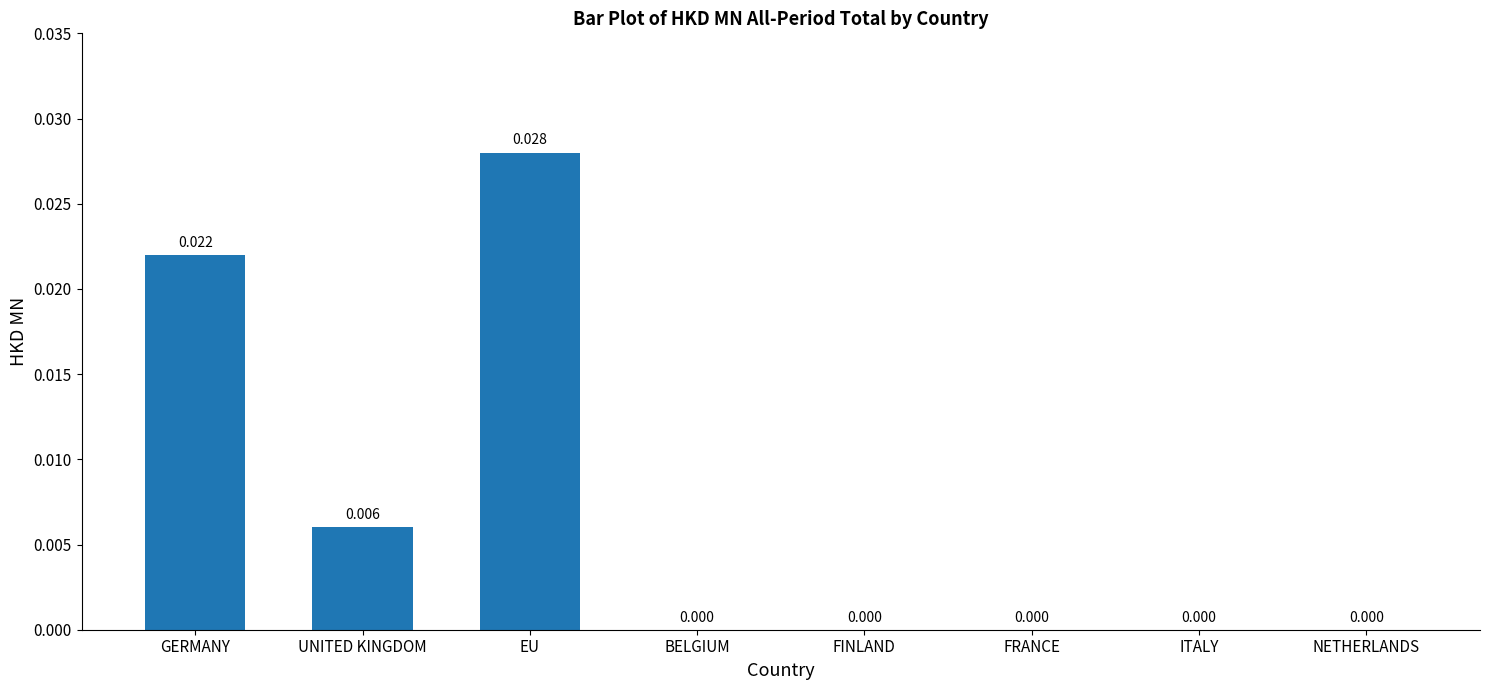

Which has a higher value, EU or FRANCE?

EU